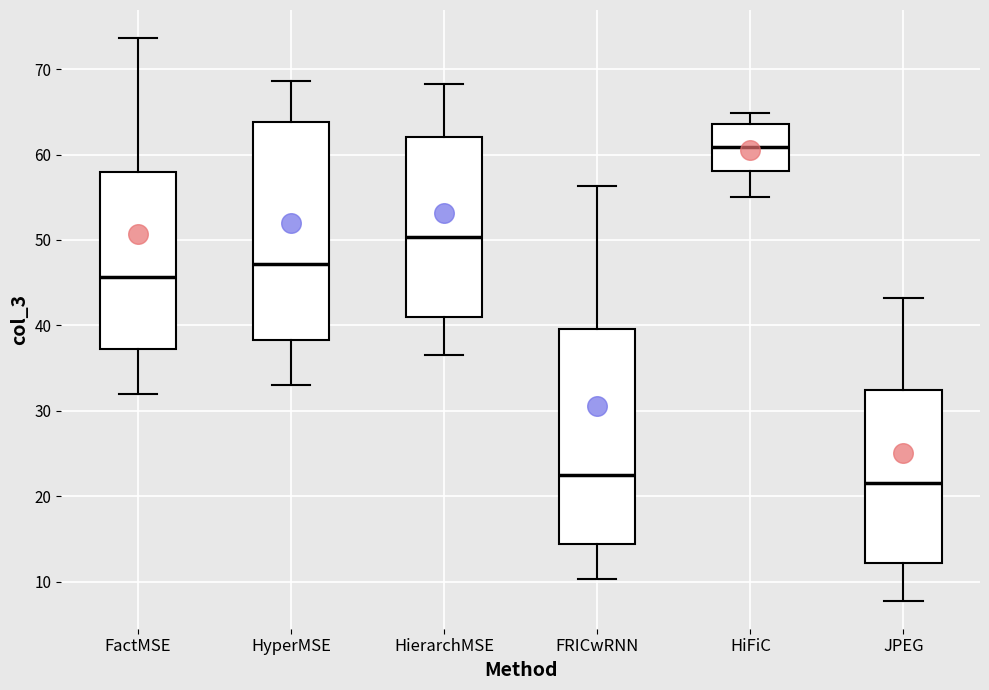

Where does the median line of the box for HyperMSE sit on the y-axis? The values are not printed on the chart, so give them approximately, as read against the axis.

47